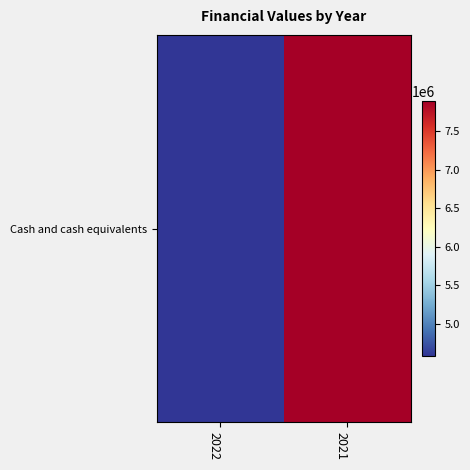

Reading left to right, list all the values displayed in this chart.

4578798	7892694